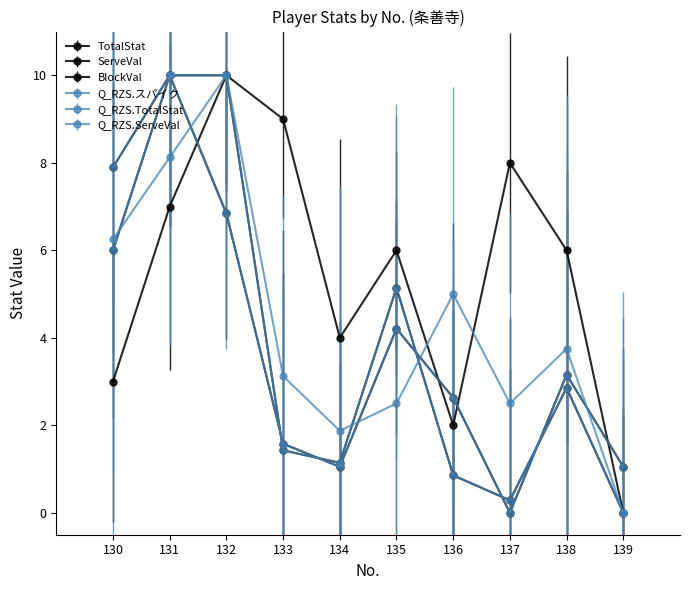

True or false: BlockVal has more than 0 interior local peaks.

True